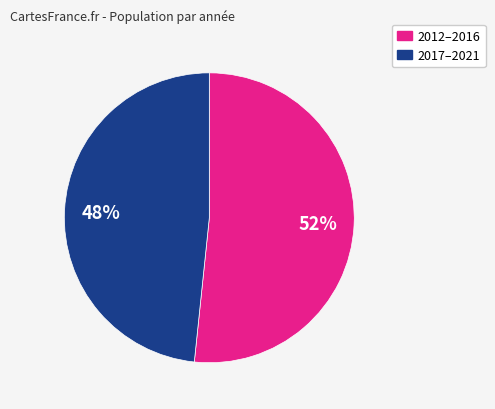

To the nearest percent, what is the average slice percentage?

50%